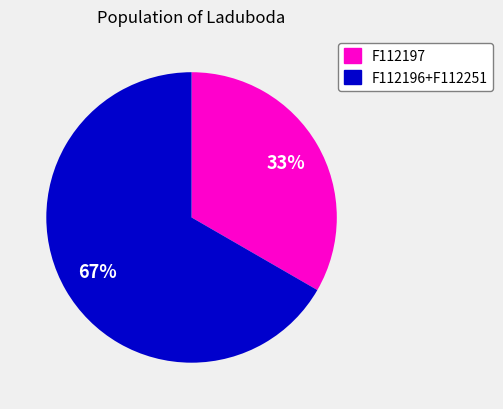

How many slices are in this pie chart?

2